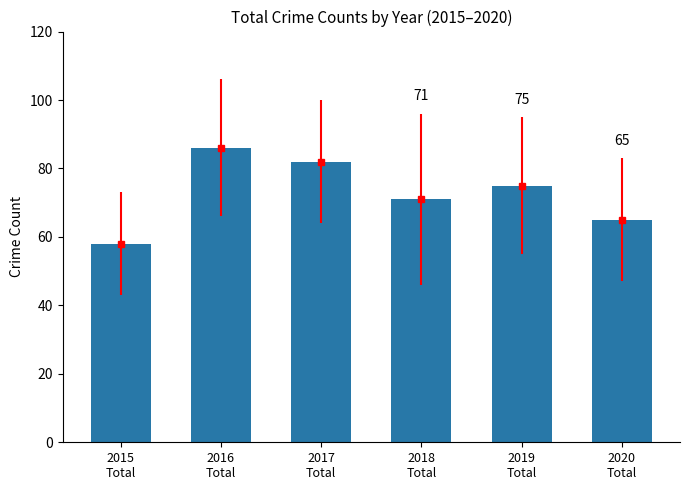

Read the value at 2016
Total, to the nearest 5.

85